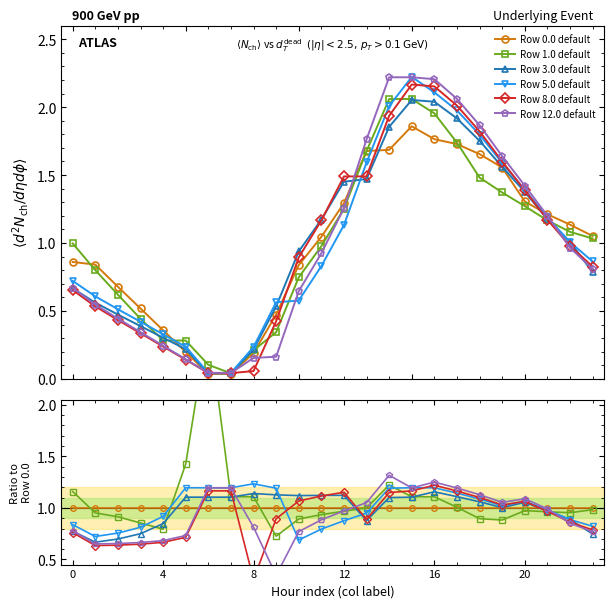

What are all the series names shown in the legend?

Row 0.0 default, Row 1.0 default, Row 3.0 default, Row 5.0 default, Row 8.0 default, Row 12.0 default